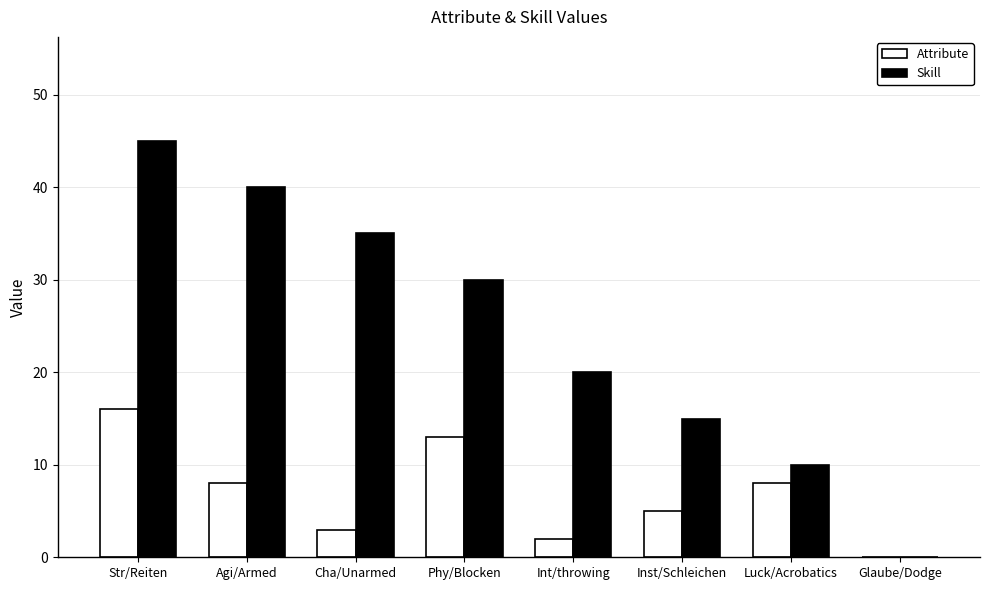

Is it true that Attribute equals 2 at Int/throwing?

True